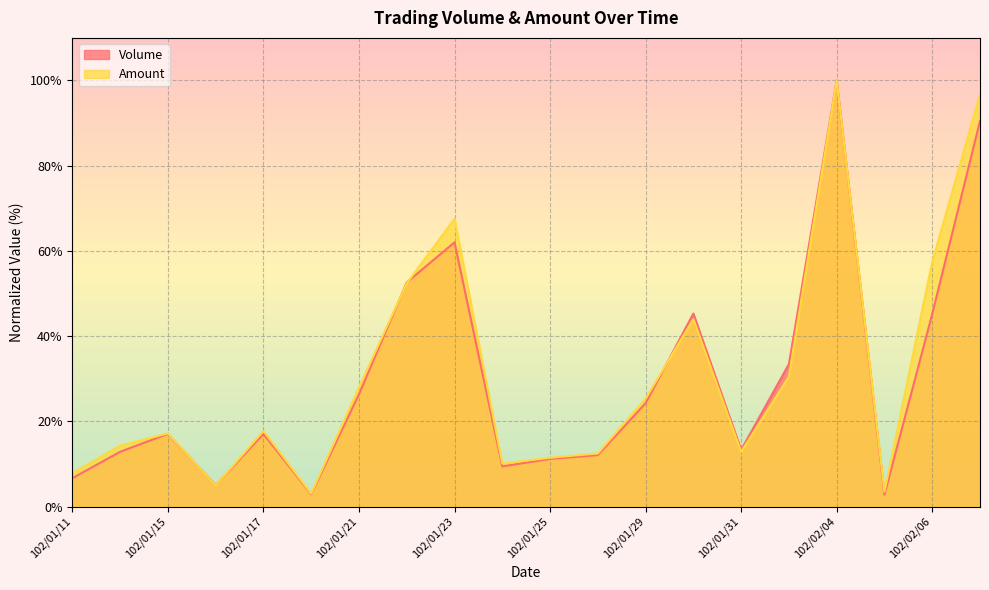

How many interior local peaks does the Amount series have?

5